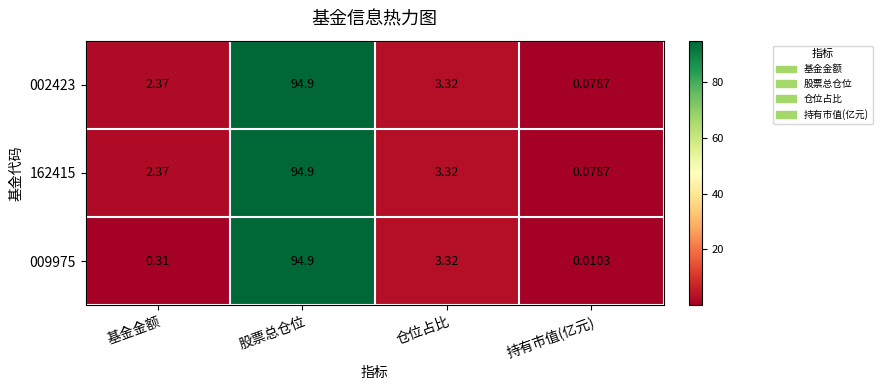

At which category is the sum across all series the highest?

股票总仓位